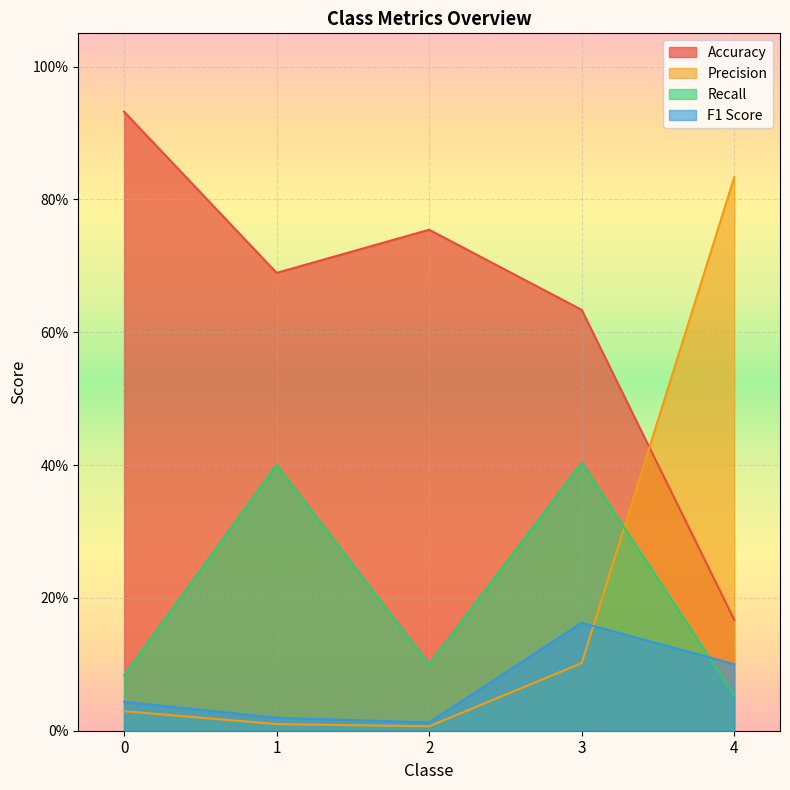

Rank the series by their maximum value, from lowest to highest.

F1 Score, Recall, Precision, Accuracy